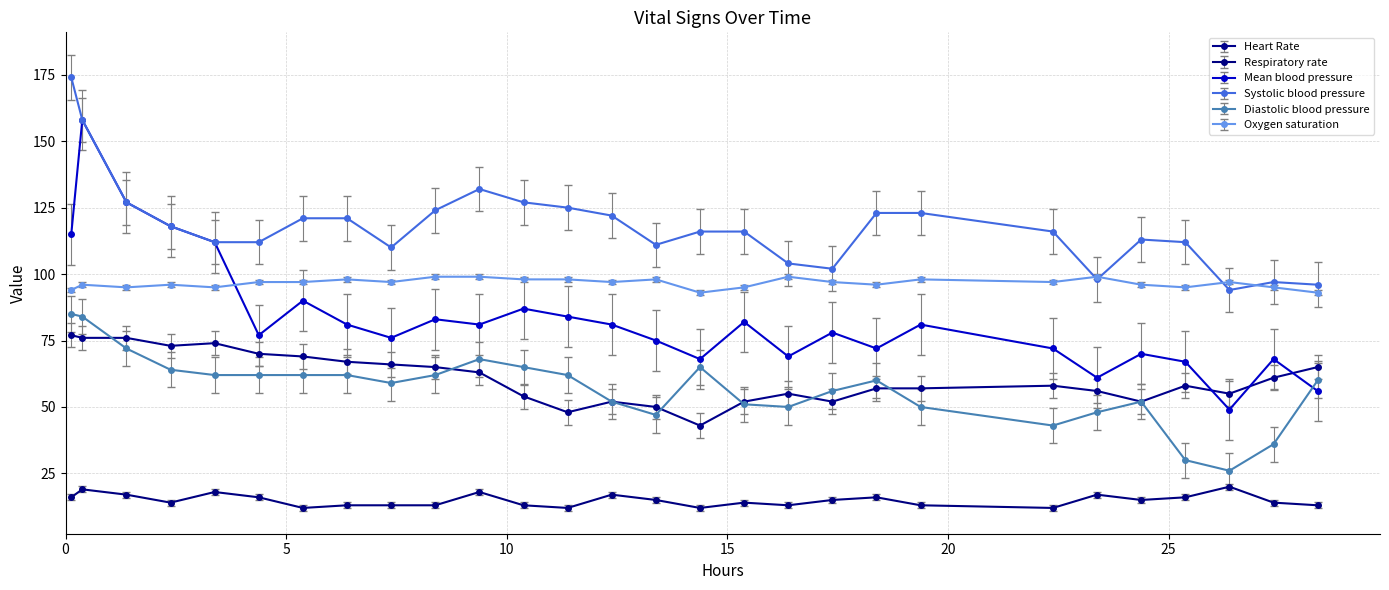

What is the maximum value for Mean blood pressure?

158